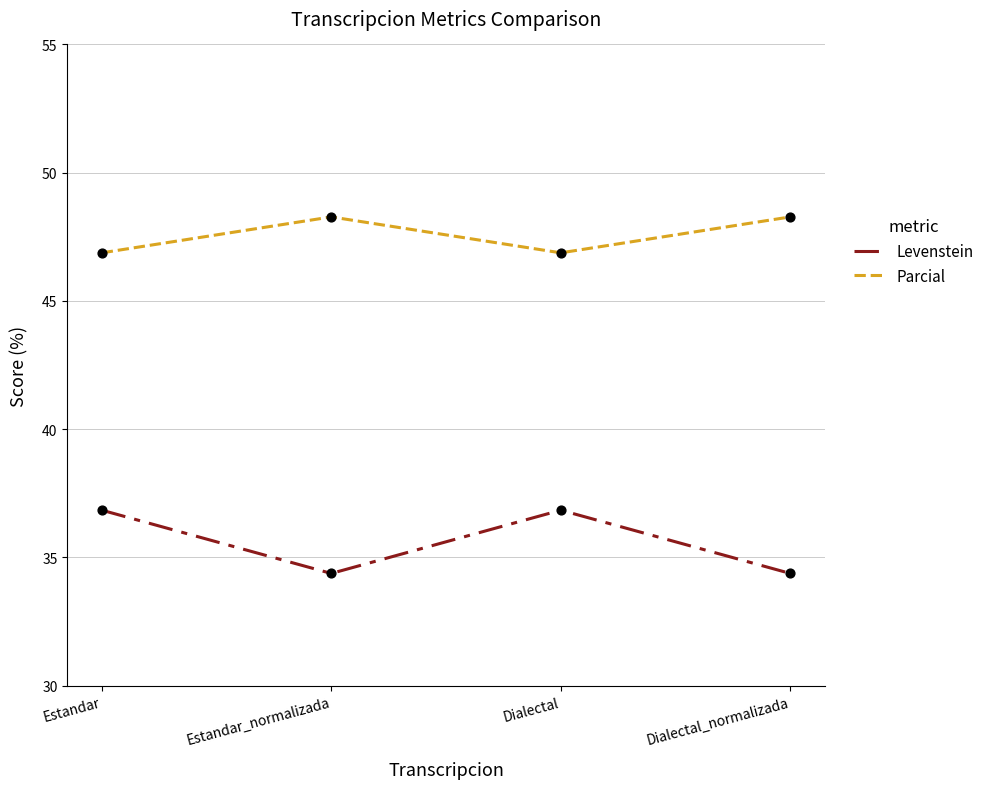

Is the value of Levenstein at Estandar_normalizada greater than the value of Parcial at Estandar_normalizada?

No